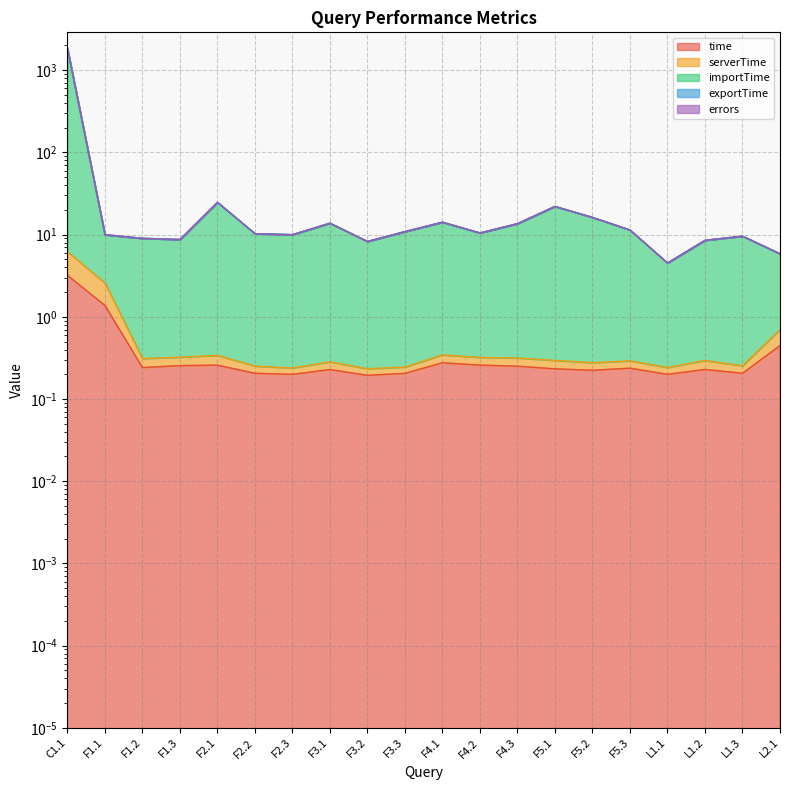

Which category has the lowest value in the time series?

F3.2